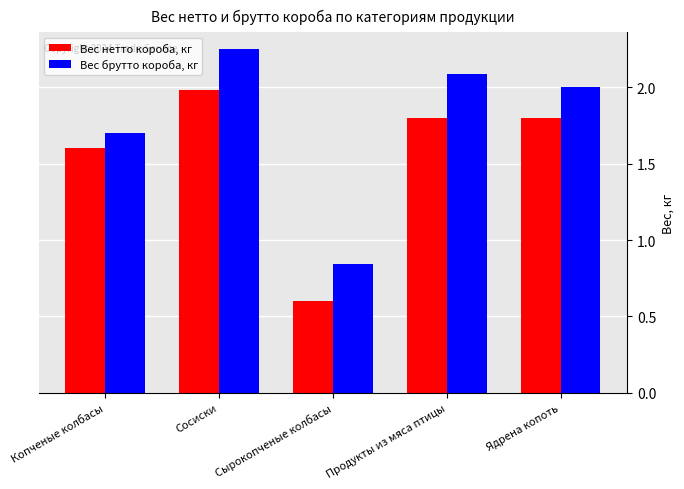

What is the difference between the maximum and minimum values in the Вес брутто короба, кг series?

1.4